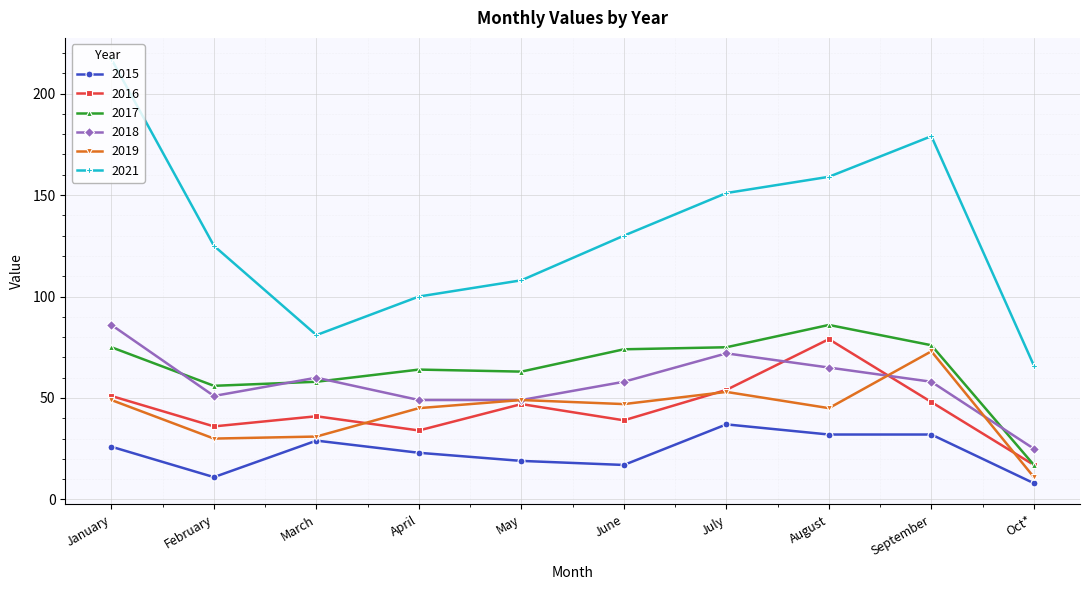

Where does the 2017 series first go above 74?

January